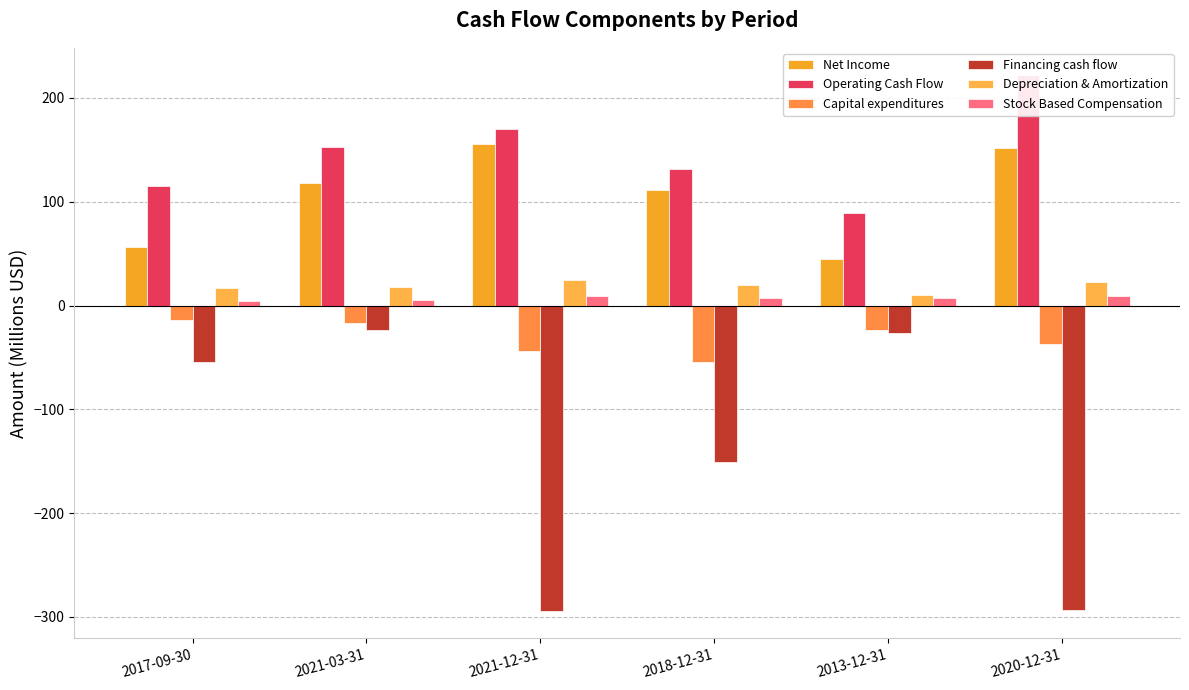

Rank the series by their maximum value, from highest to lowest.

Operating Cash Flow, Net Income, Depreciation & Amortization, Stock Based Compensation, Capital expenditures, Financing cash flow